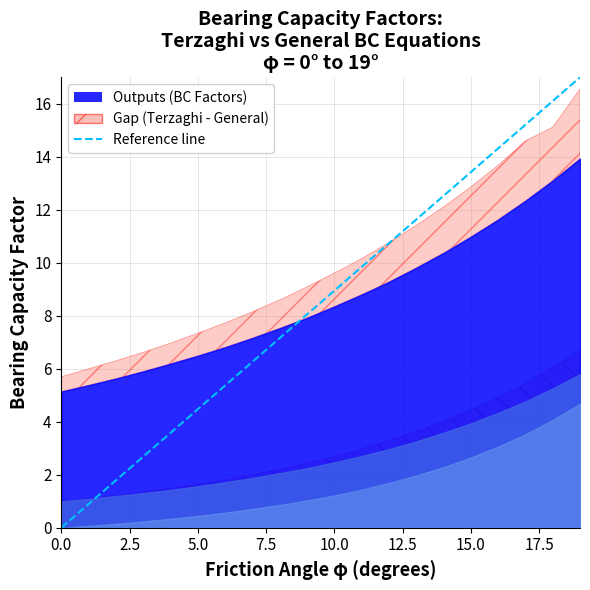

Is it true that the value at 10 is 14.6?

False